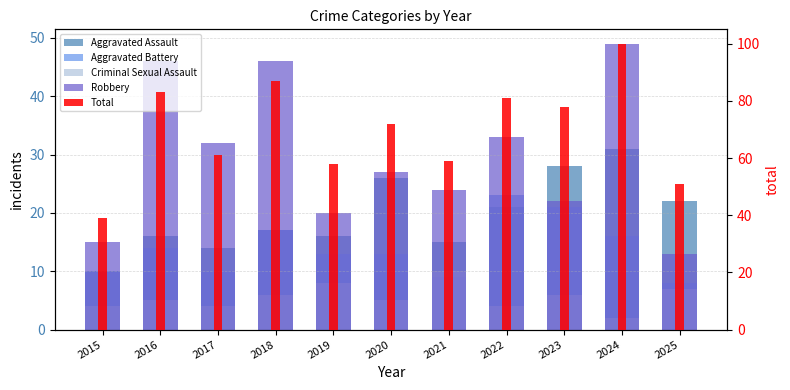

What is the value of the Robbery bar at the 5th from the left?

20